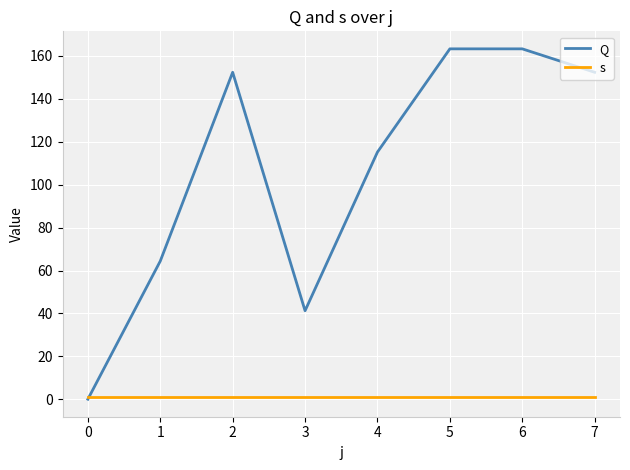

What value does the Q series have at 2?

152.4